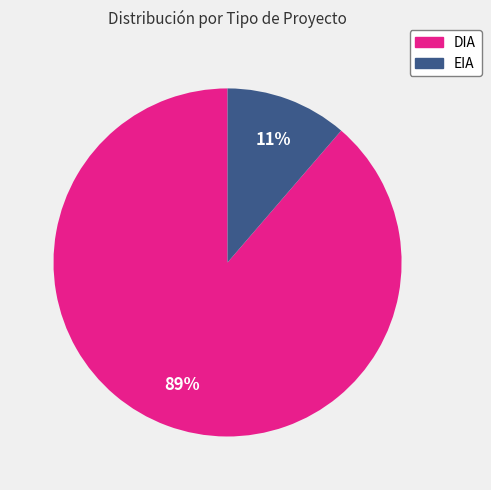

Which category has the biggest portion of the pie?

DIA